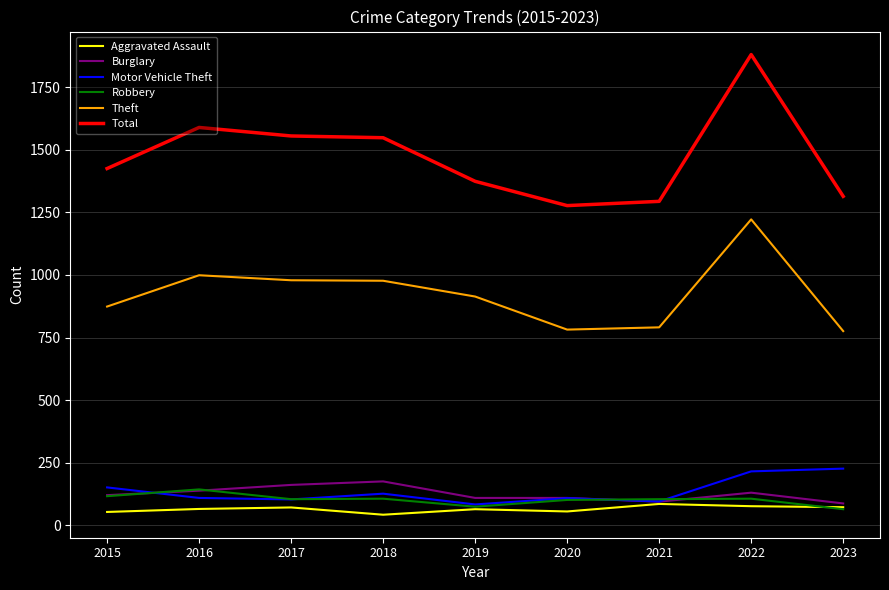

What are all the series names shown in the legend?

Aggravated Assault, Burglary, Motor Vehicle Theft, Robbery, Theft, Total